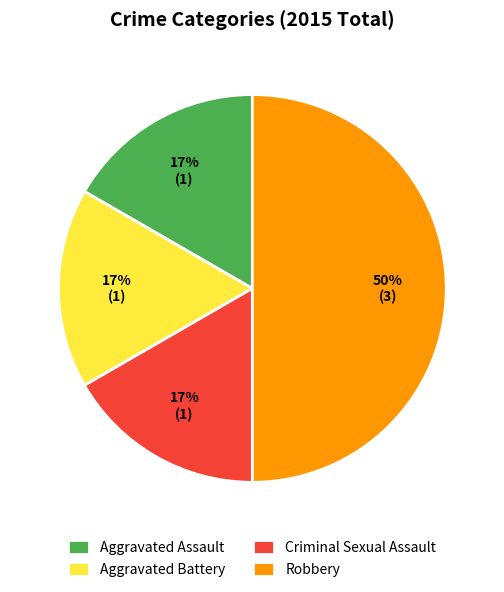

Does Criminal Sexual Assault represent more than half of the total?

No